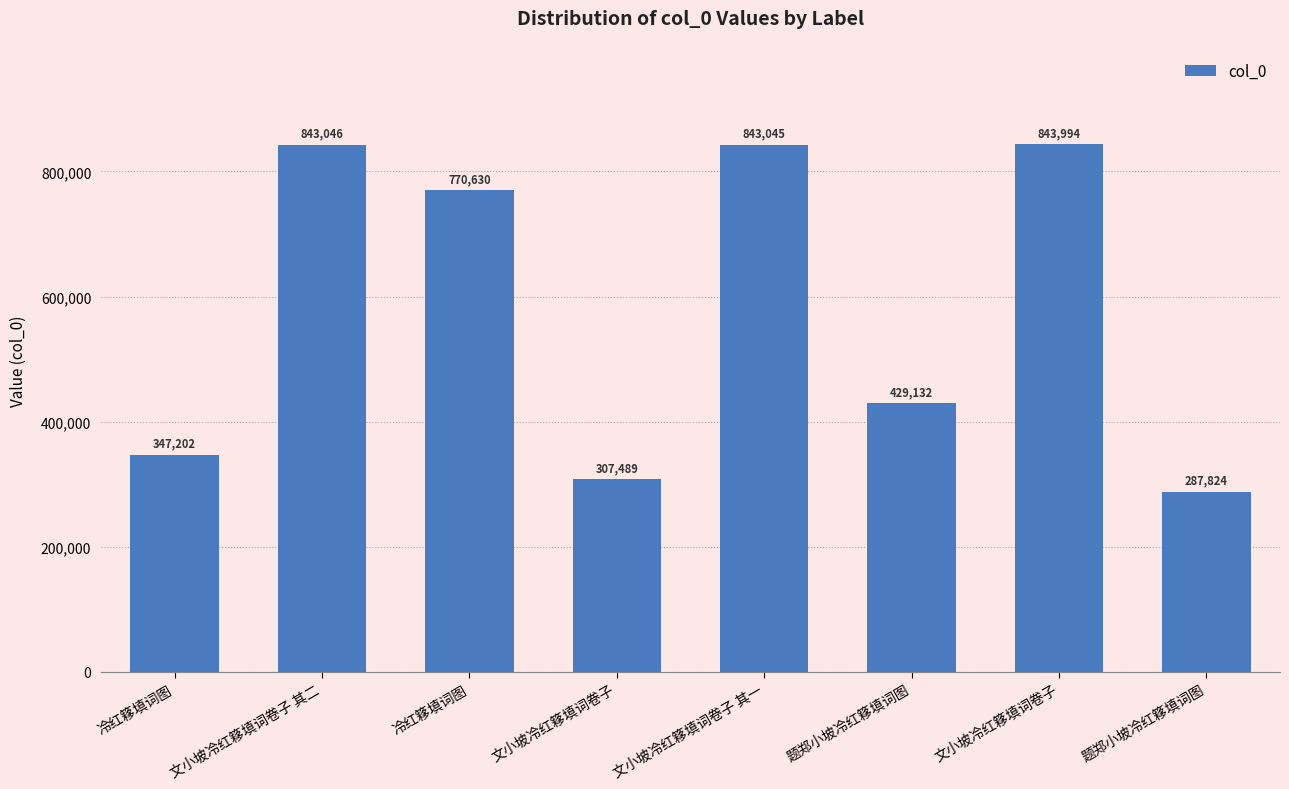

What is the change in value from 文小坡冷红簃填词卷子 其二 to 文小坡冷红簃填词卷子 其一?

-1